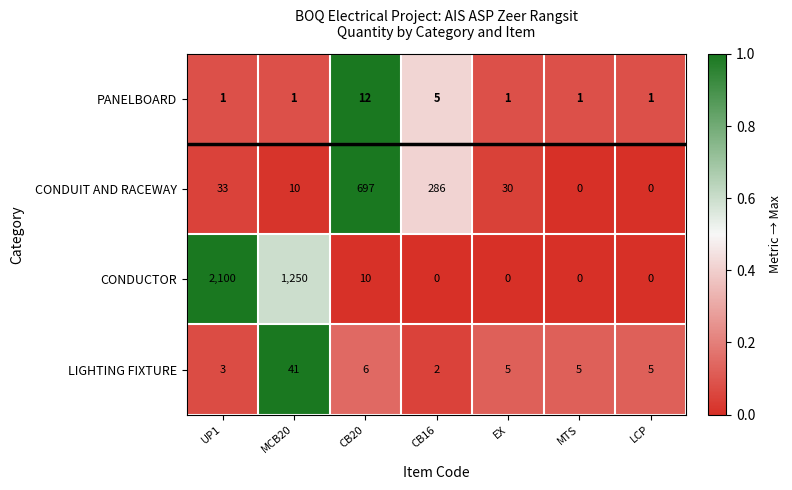

What is the difference between the CONDUCTOR values at EX and UP1?

2100